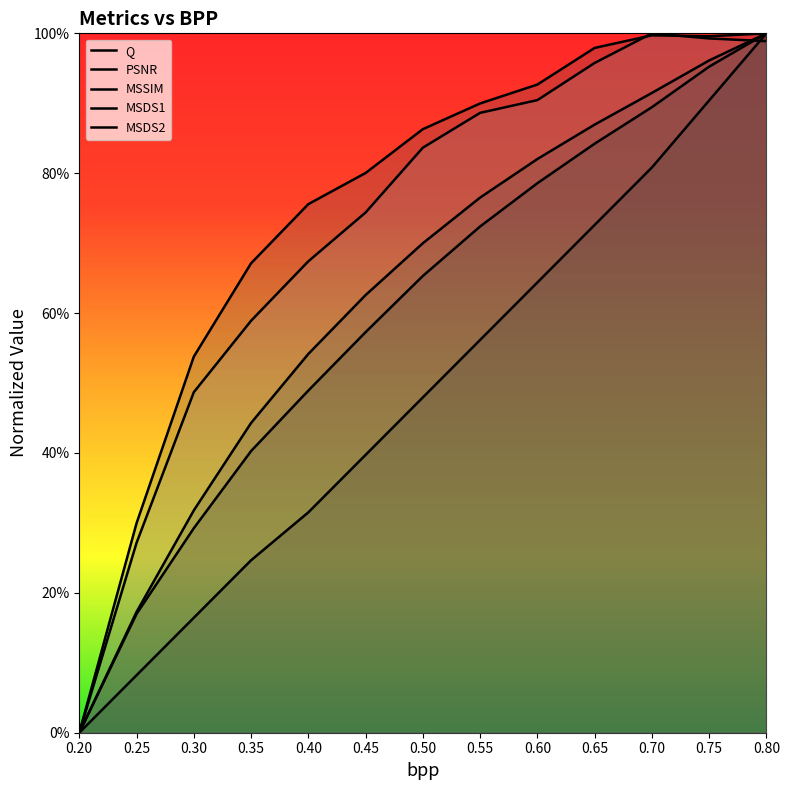

Which series has the largest range (max minus min)?

MSDS1